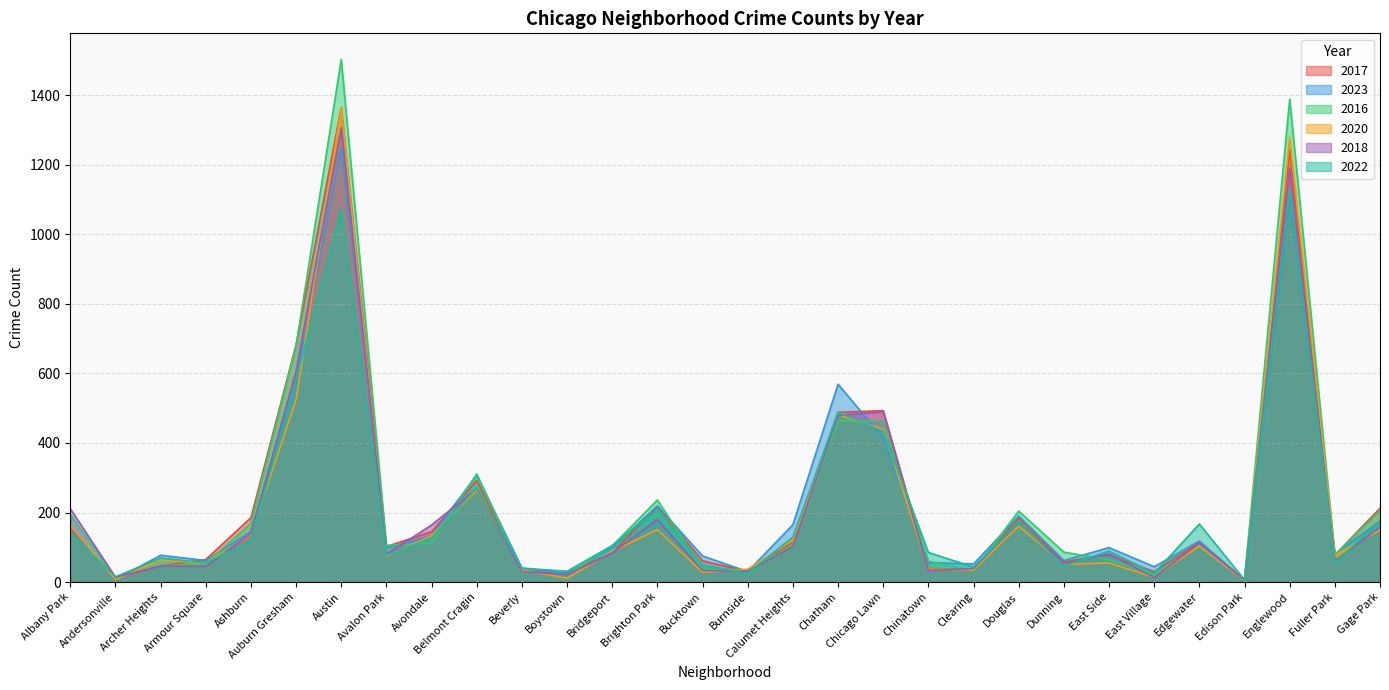

Is it true that 2023 equals 256 at Ashburn?

False